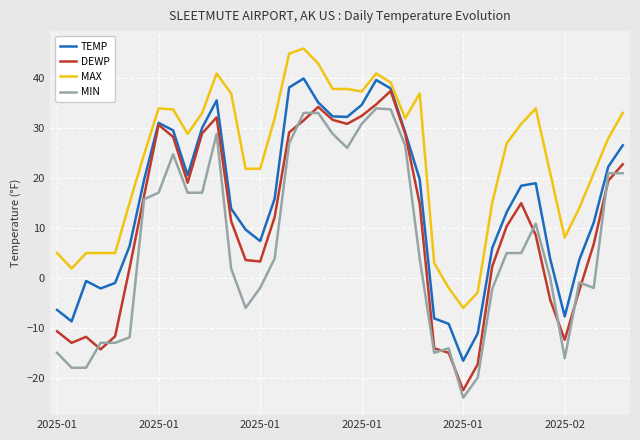

True or false: DEWP and MAX cross at least once.

False